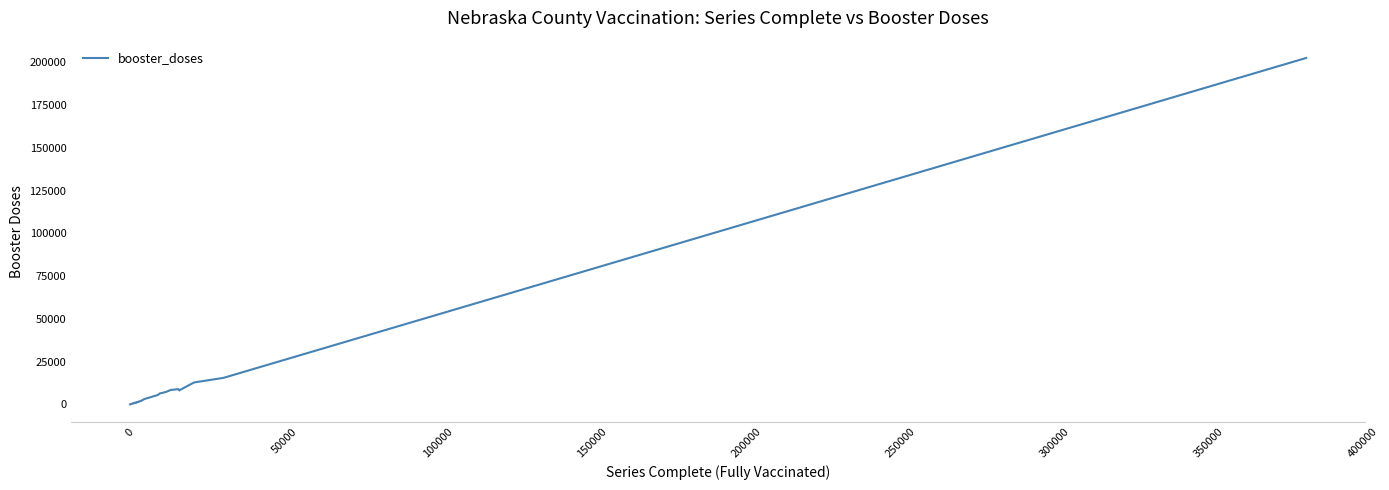

What is the difference between the second highest and minimum values?

15487